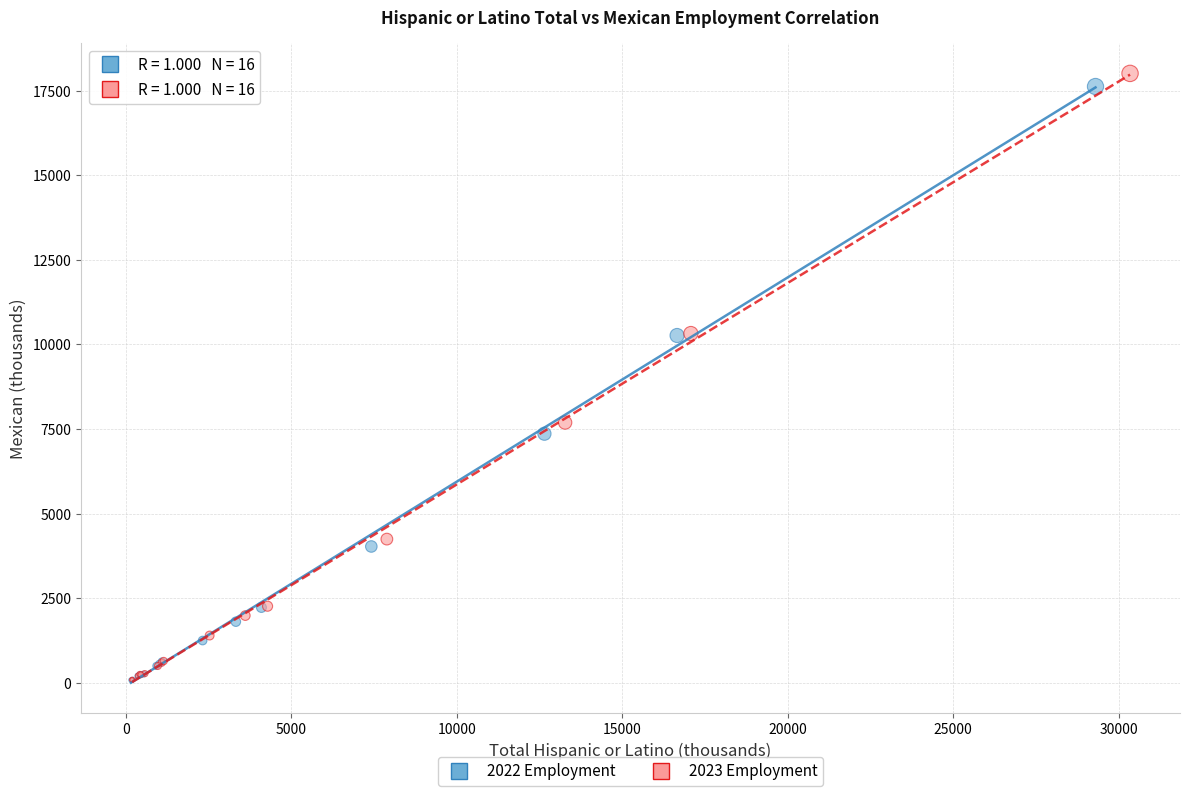

Which series has the largest Y range (max minus min)?

2023 Employment